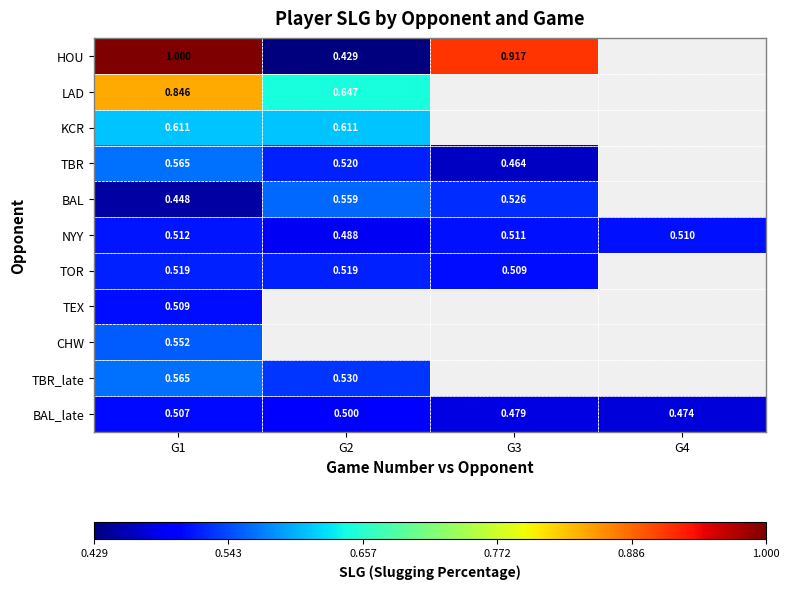

Is the value of HOU at G2 greater than the value of CHW at G1?

No